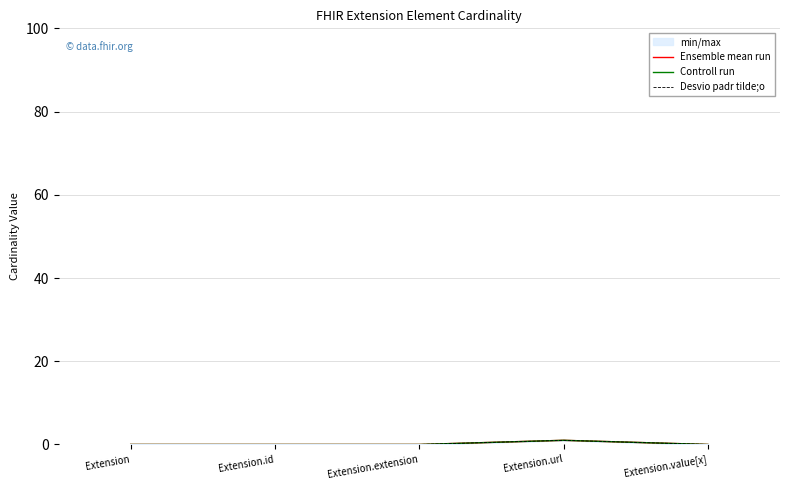

What position from the left is Extension.value[x]?

5